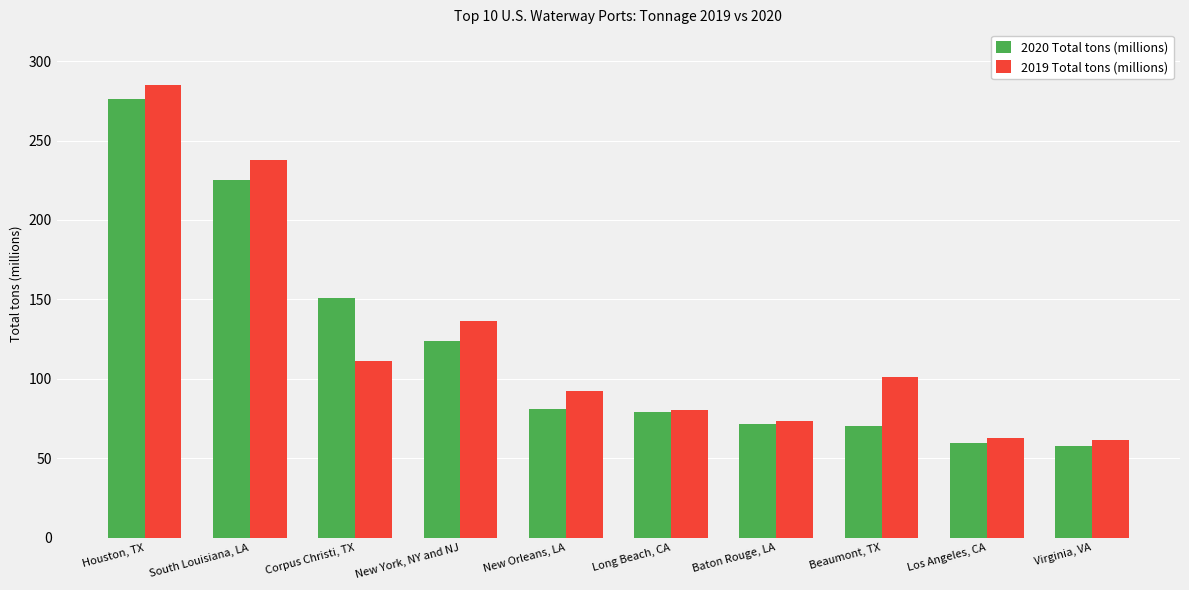

The value of 2019 Total tons (millions) at Long Beach, CA is 80.7. True or false?

True